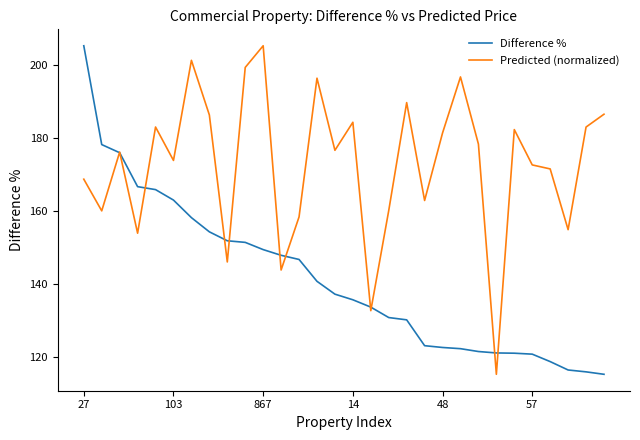

How many series are shown in this chart?

2